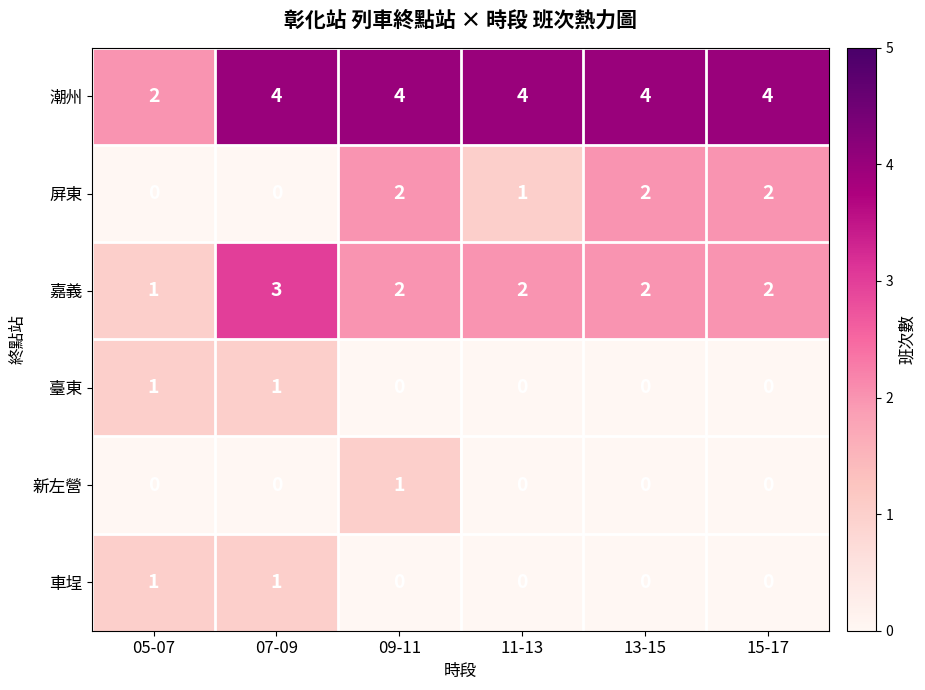

What is the total value across all series at 11-13?

7